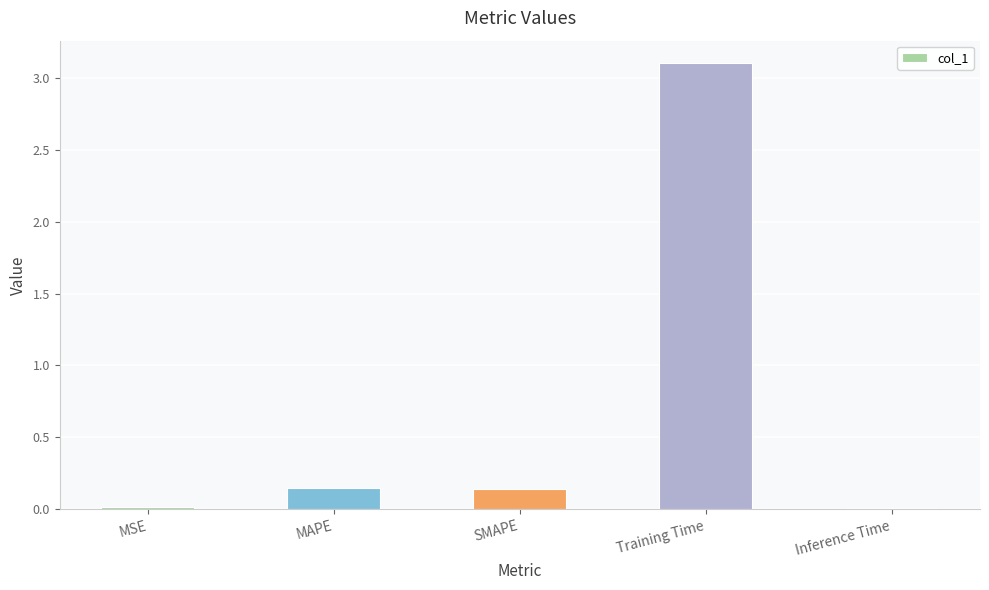

Is it true that the value at Training Time is 3.1?

True